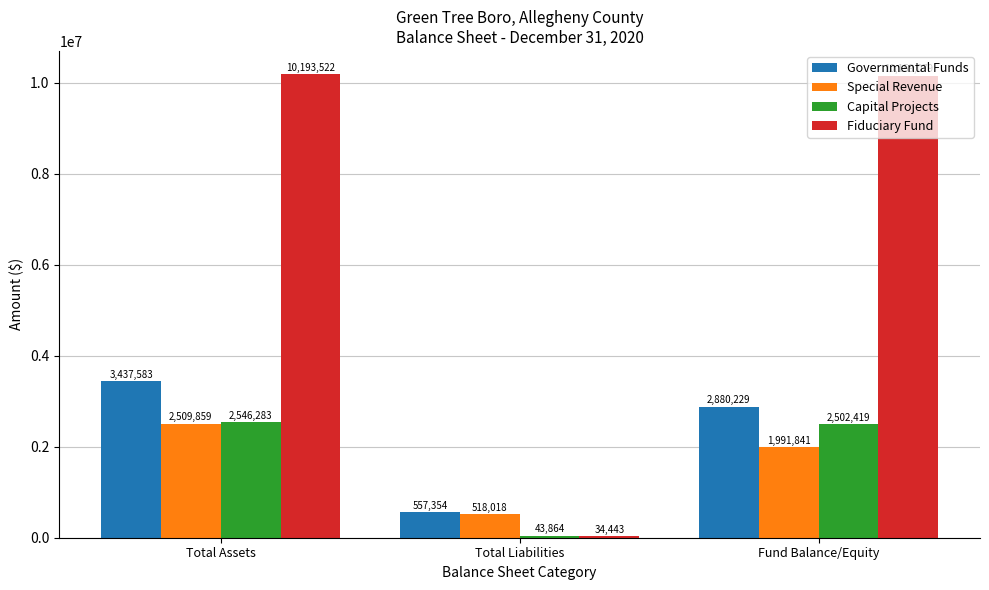

What is the total value across all series at Total Liabilities?

1153679